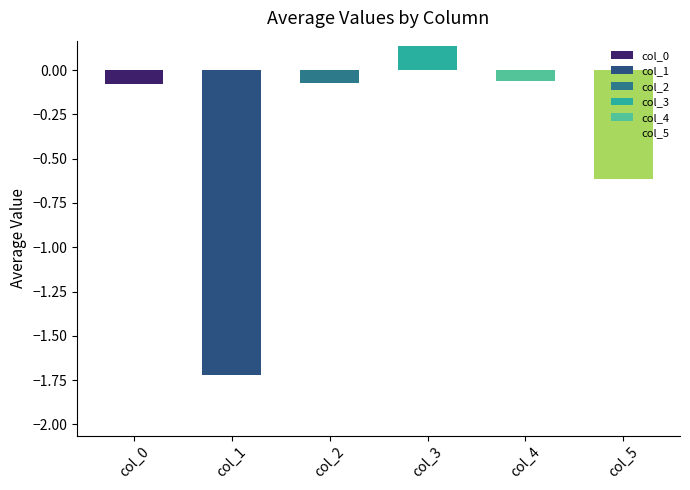

Which label corresponds to the smallest value in the chart?

col_1